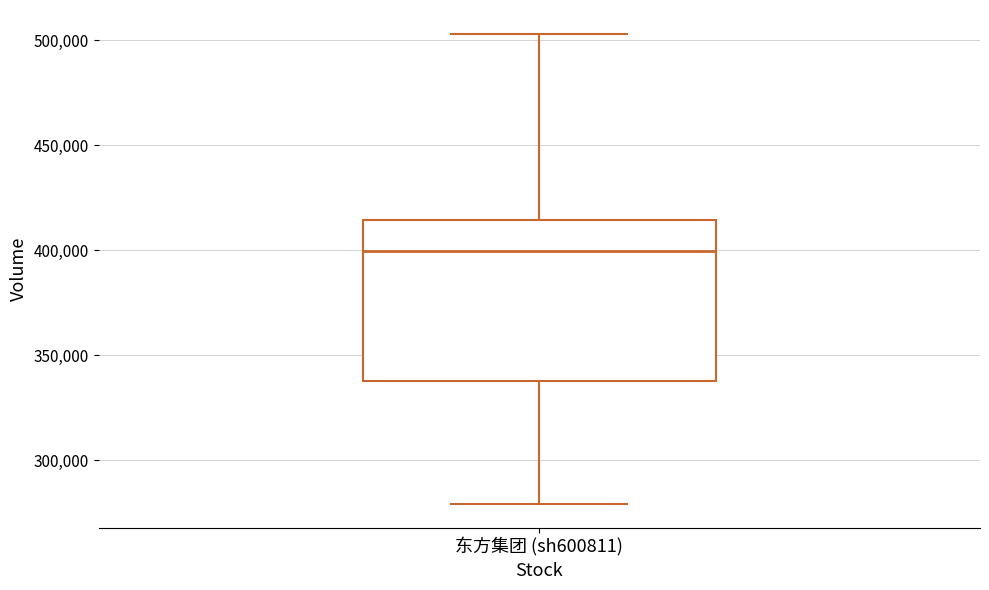

Read this box plot against the y-axis: the position of the median line, the range covered by the box, and the ends of both whiskers. The values are not printed on the chart, so give them approximately, as read against the axis.

median 400000, box 340000 to 415000, whiskers 280000 to 505000